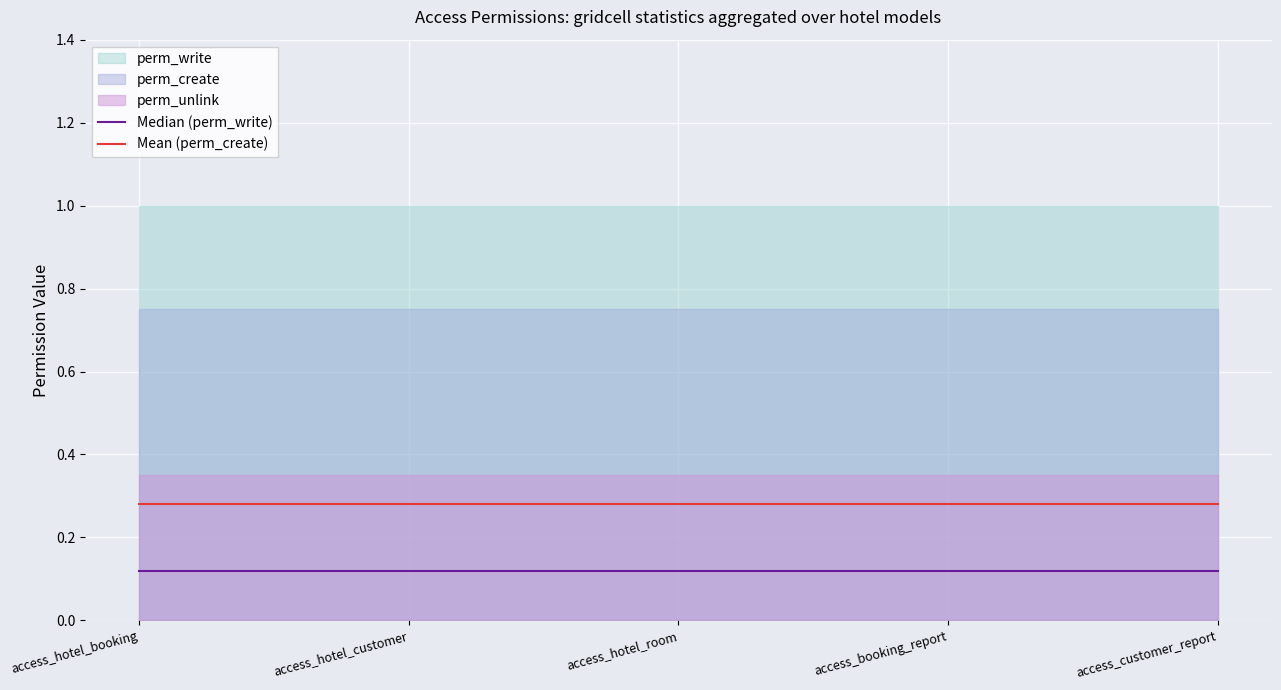

True or false: Mean (perm_create) has more than 0 points higher than both neighbors.

False